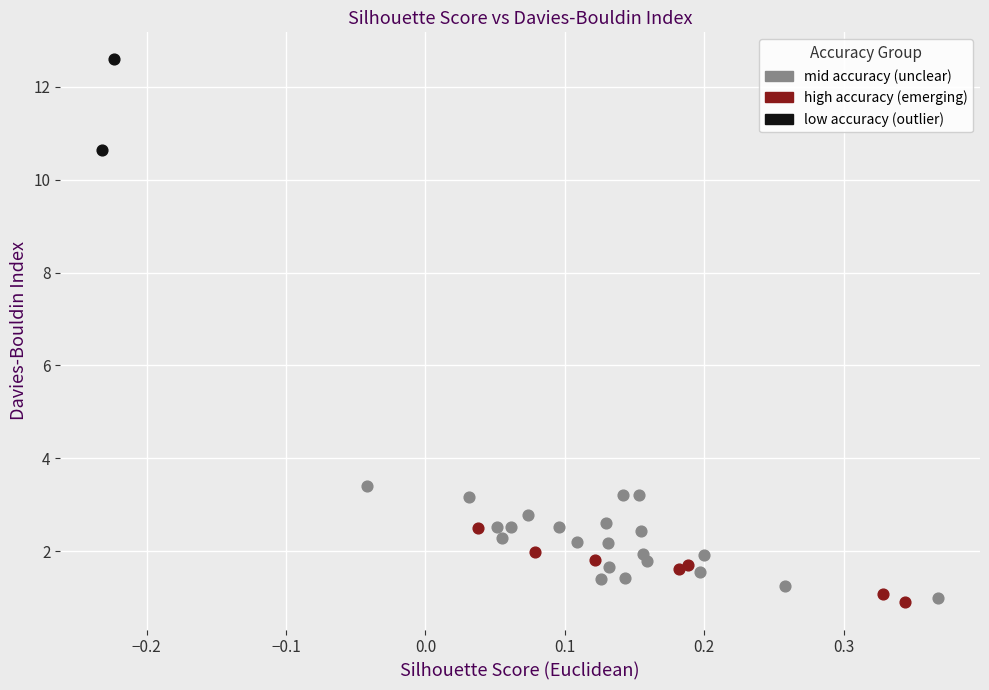

Which series contains the highest Y value?

low accuracy (outlier)